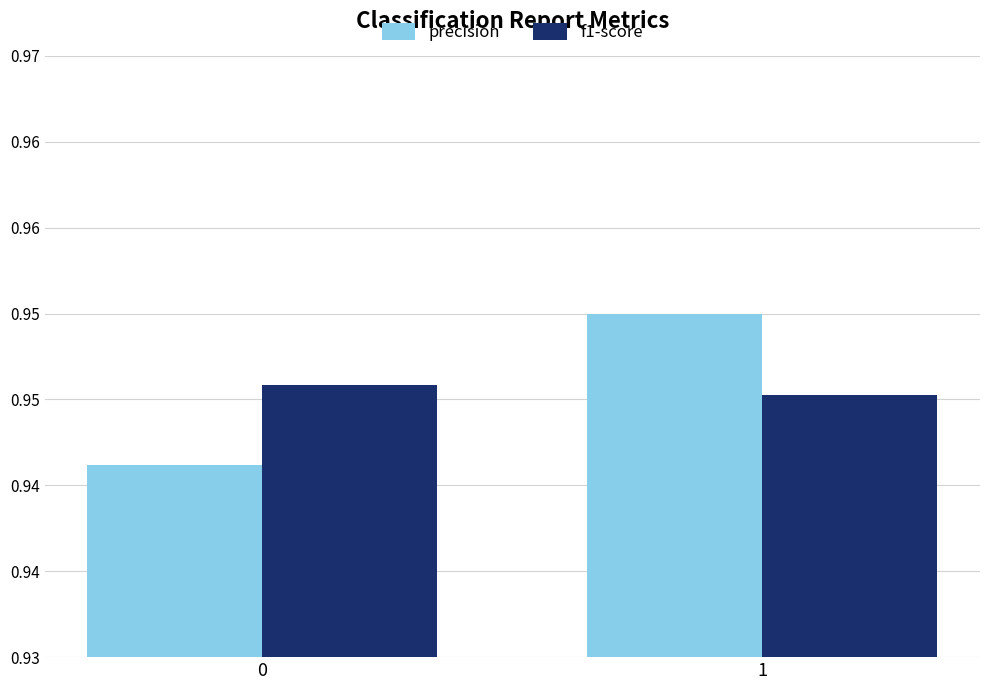

What are all the series names shown in the legend?

precision, f1-score